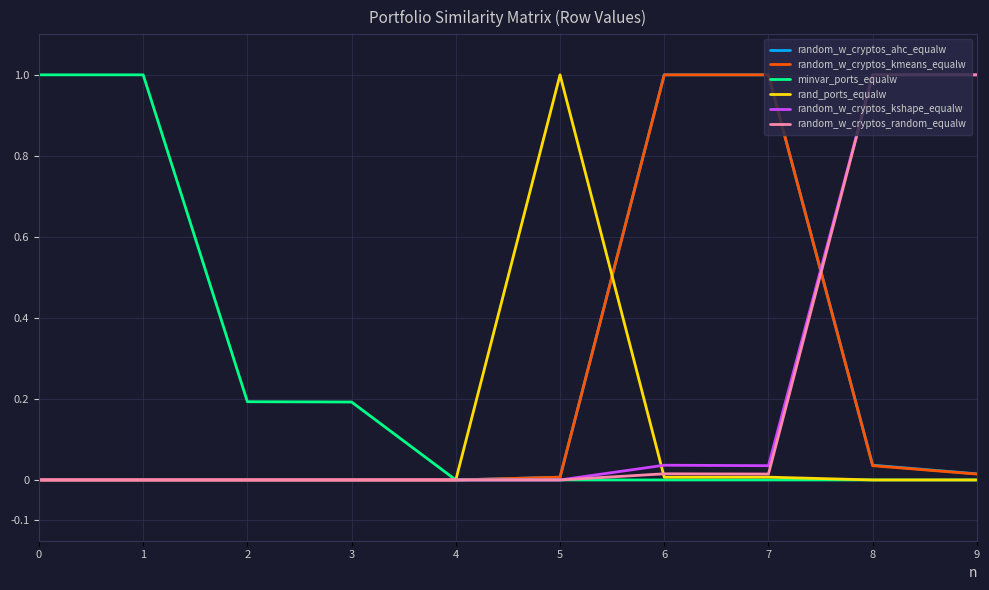

True or false: minvar_ports_equalw has a value of 0.3 at 9.

False